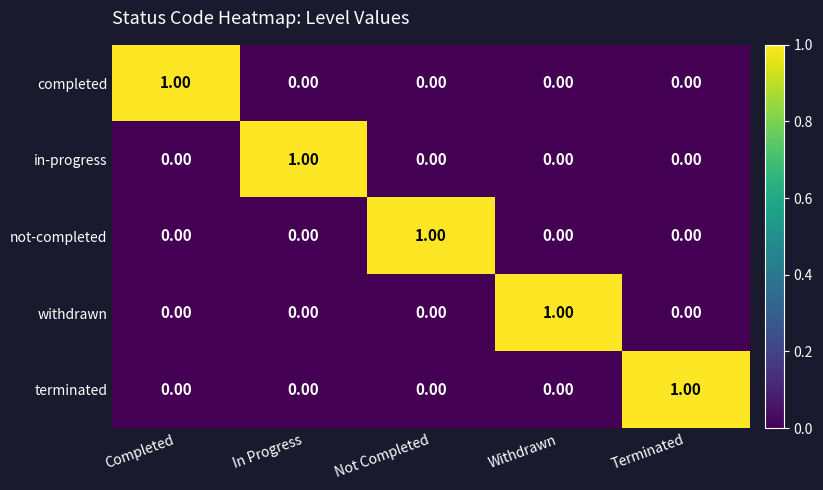

Which category has the highest value in the not-completed series?

Not Completed